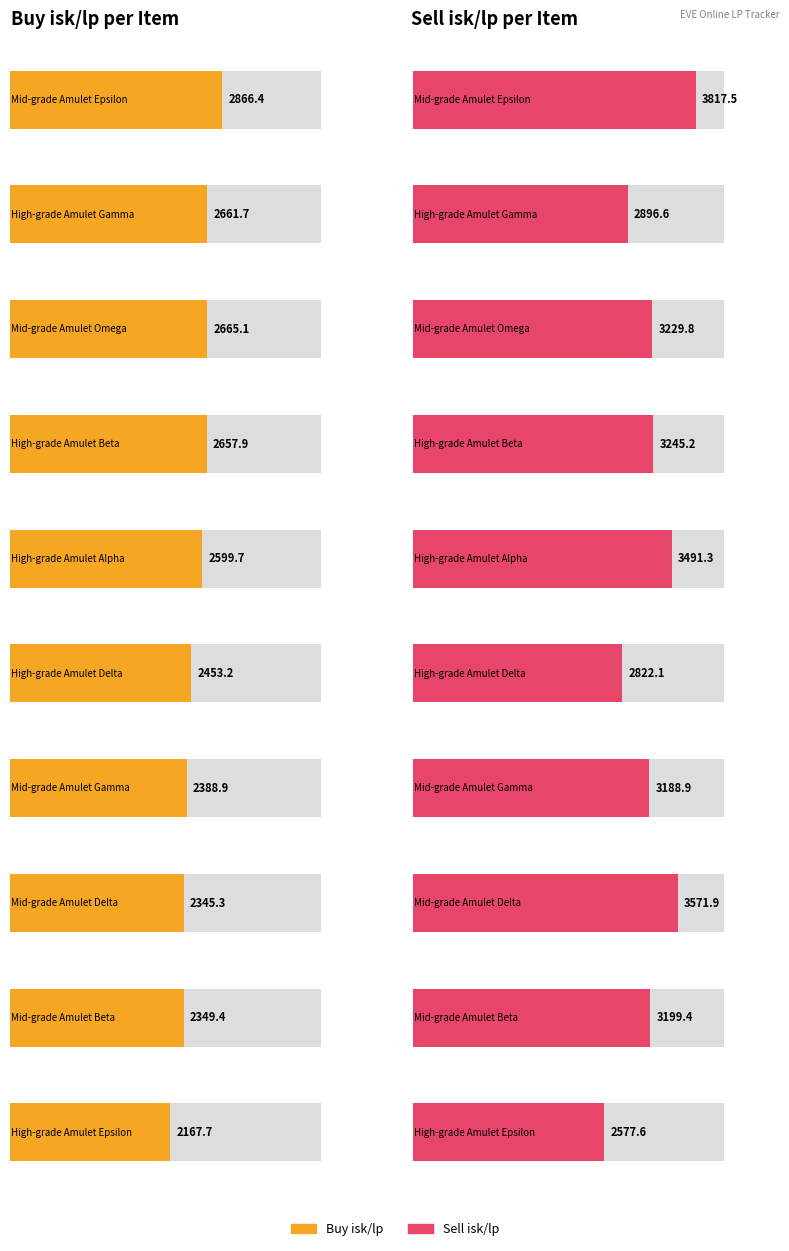

What is the difference between the Buy isk/lp values at Mid-grade Amulet Delta and Mid-grade Amulet Gamma?

43.6